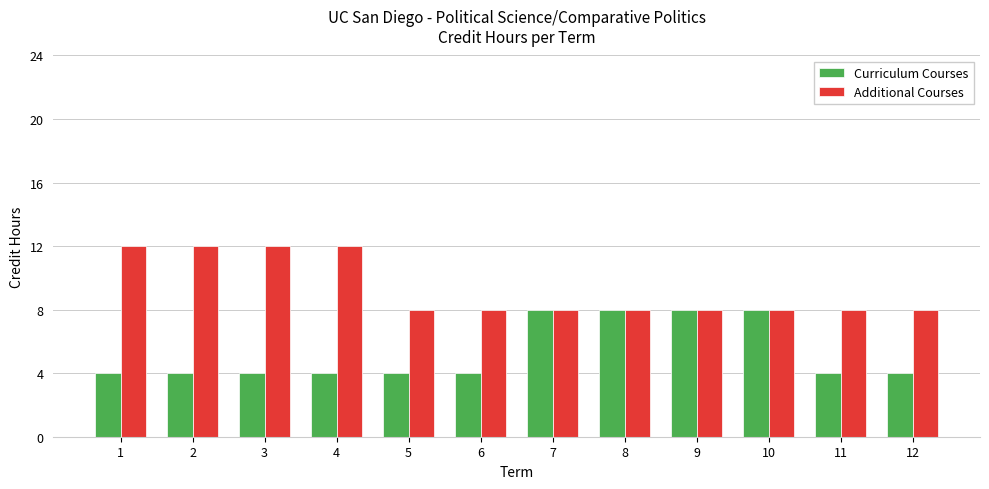

Reading left to right, extract all data points from this chart.

Curriculum Courses: 1=4	2=4	3=4	4=4	5=4	6=4	7=8	8=8	9=8	10=8	11=4	12=4
Additional Courses: 1=12	2=12	3=12	4=12	5=8	6=8	7=8	8=8	9=8	10=8	11=8	12=8